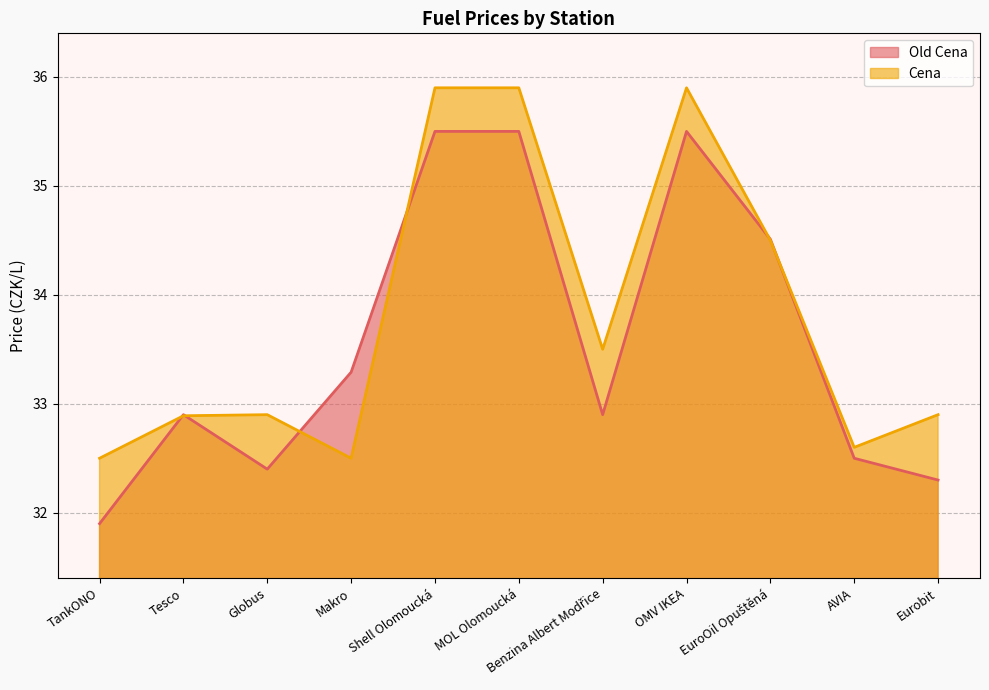

What is the maximum value shown in the chart?

35.9